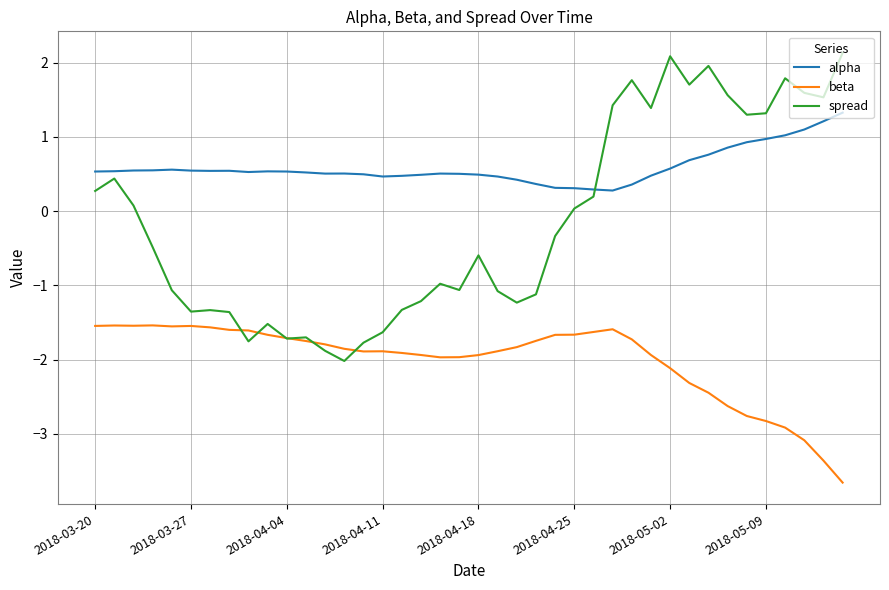

What is the smallest value displayed?

-3.7